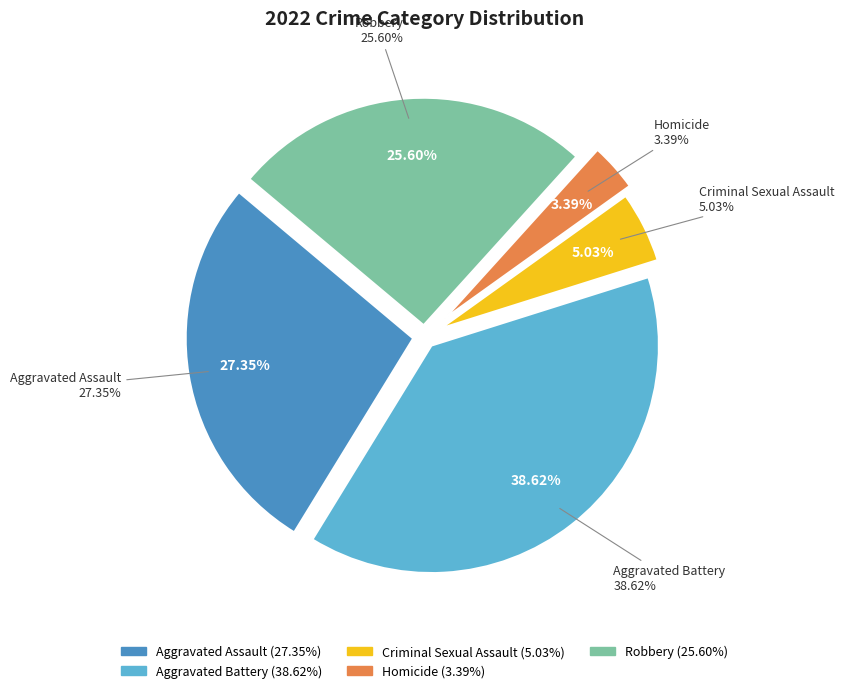

Which category has the smallest portion of the pie?

Homicide